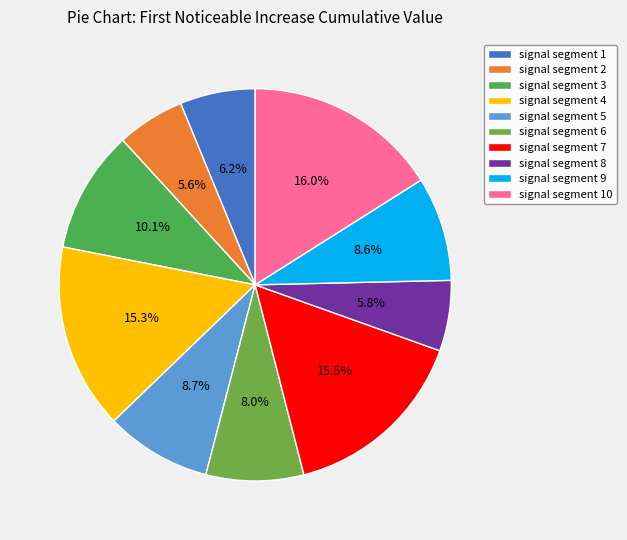

Is signal segment 3 the majority of the pie?

No